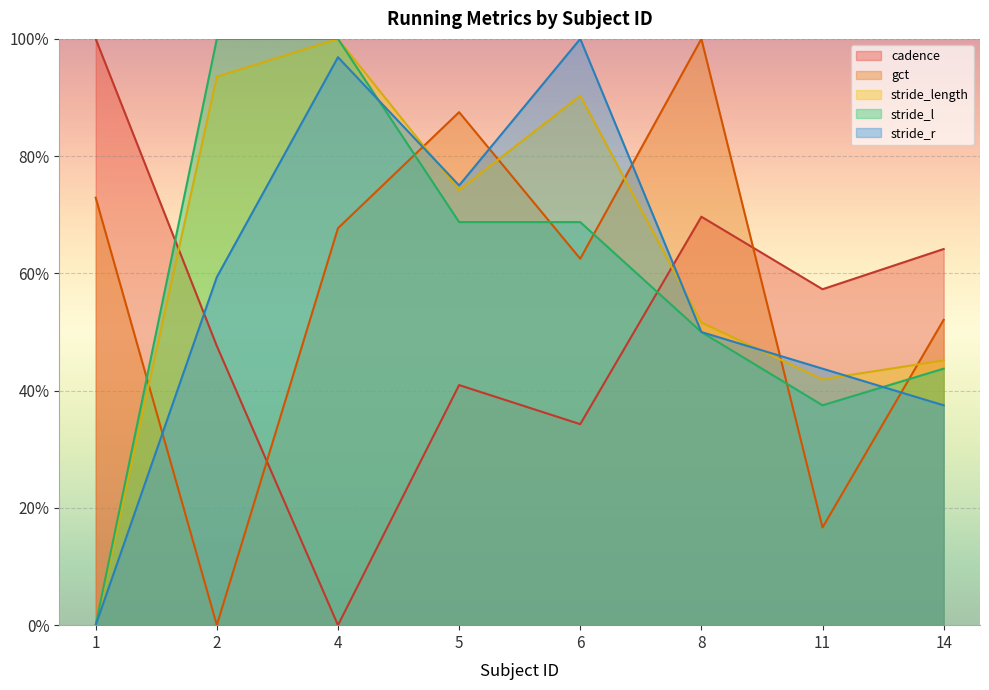

True or false: gct and cadence cross at least once.

True